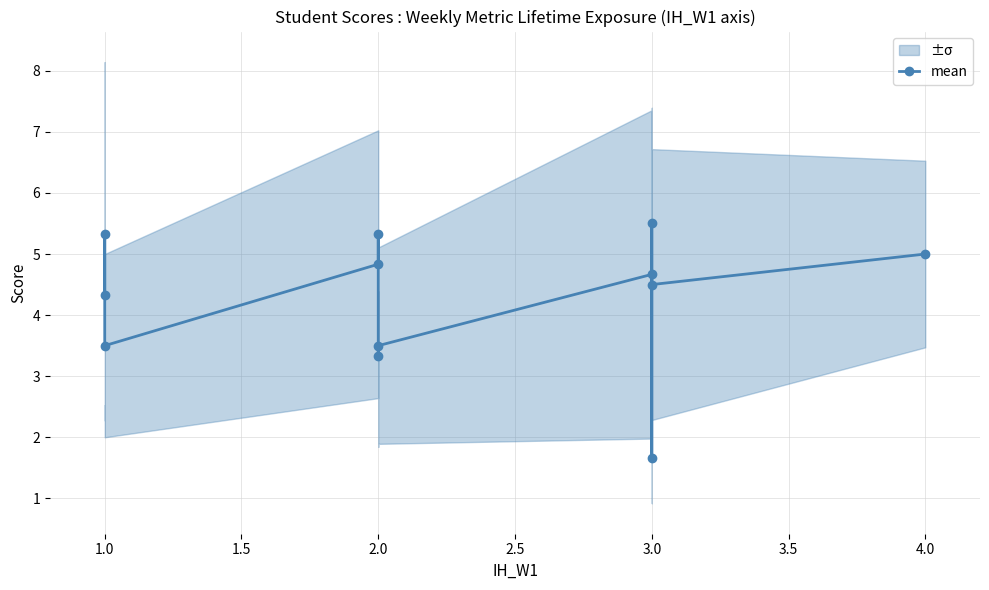

What is the label of the 2nd point from the left?

1.0